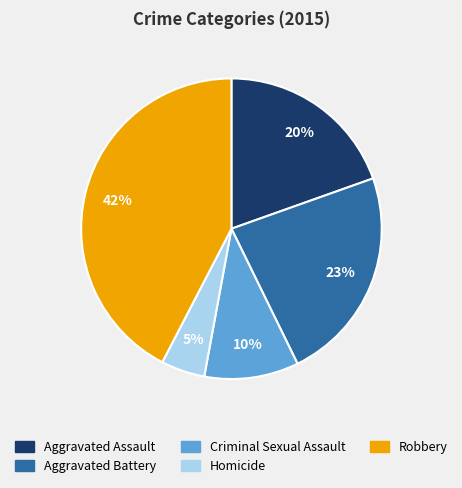

Which category has the biggest portion of the pie?

Robbery